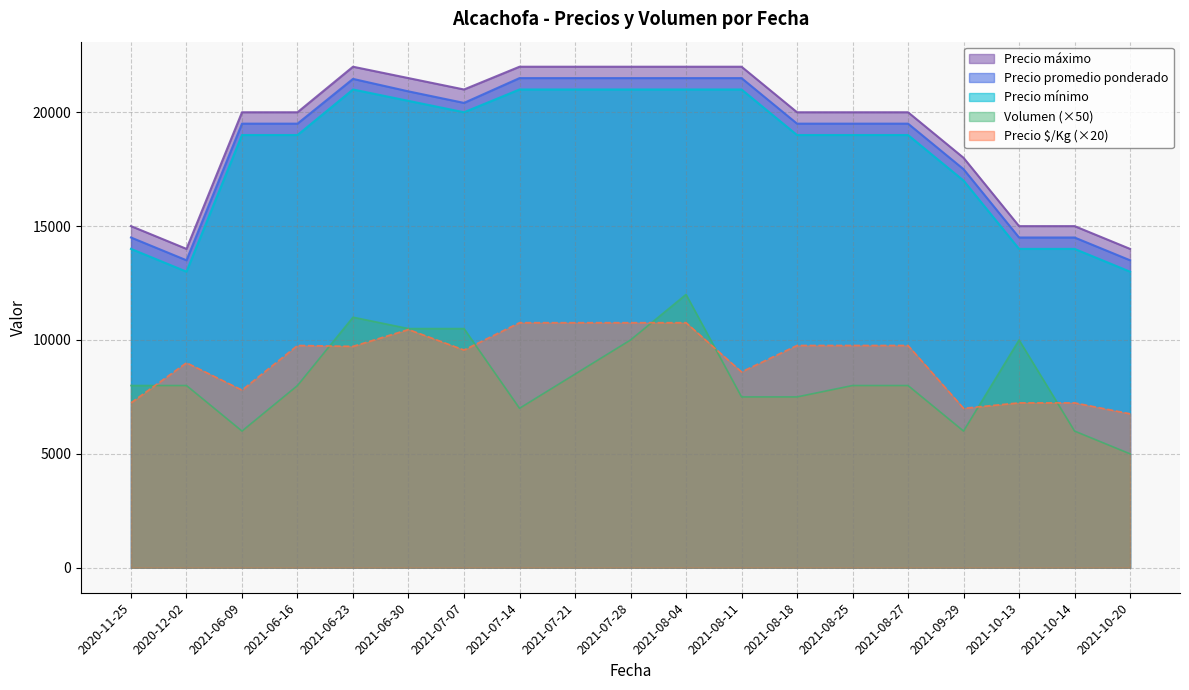

What is the difference between the highest and lowest values at 2021-06-09?

14000